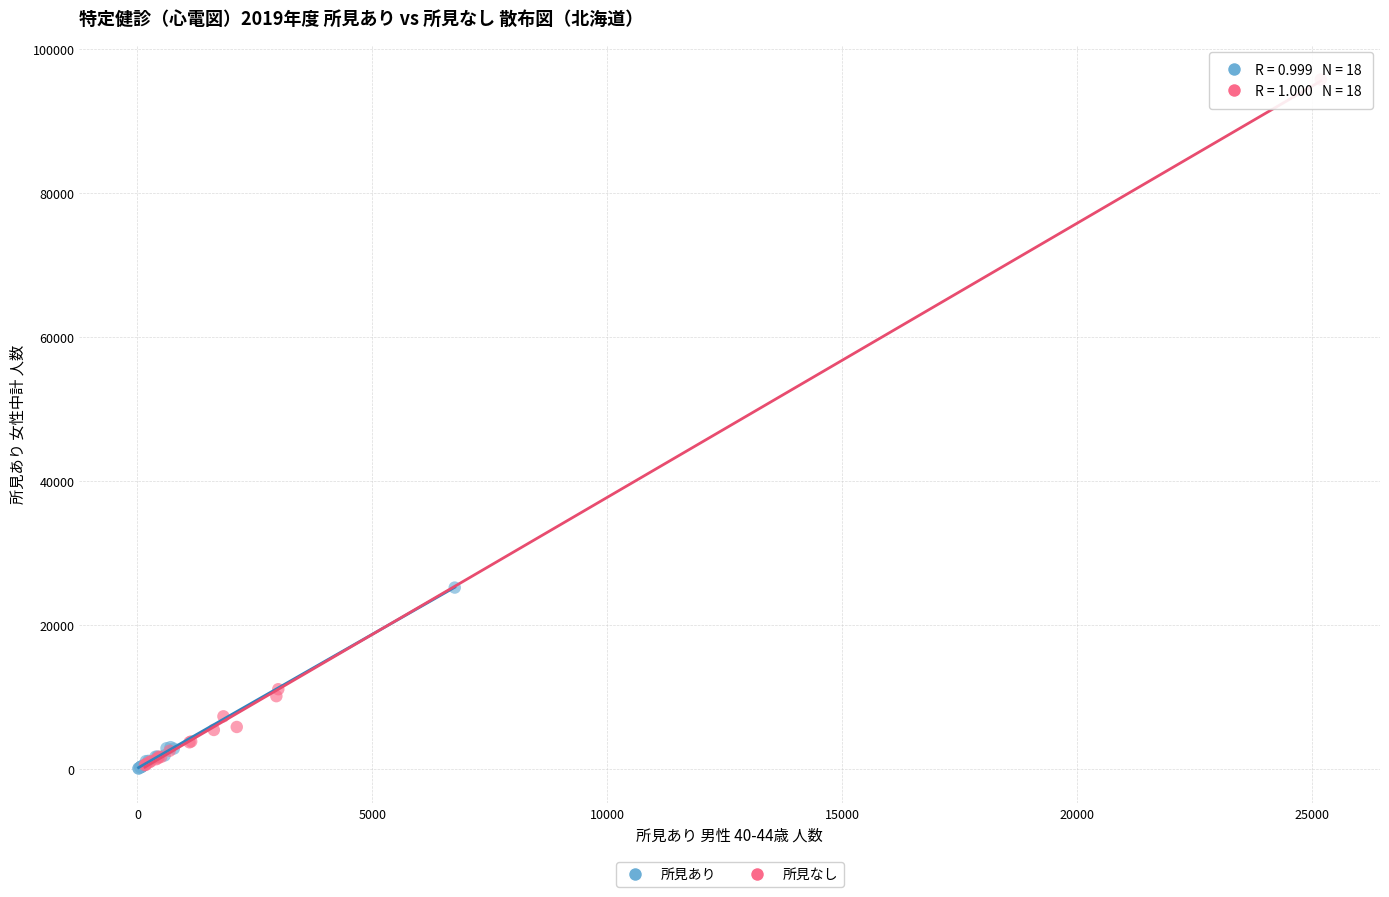

Which series contains the highest Y value?

所見なし